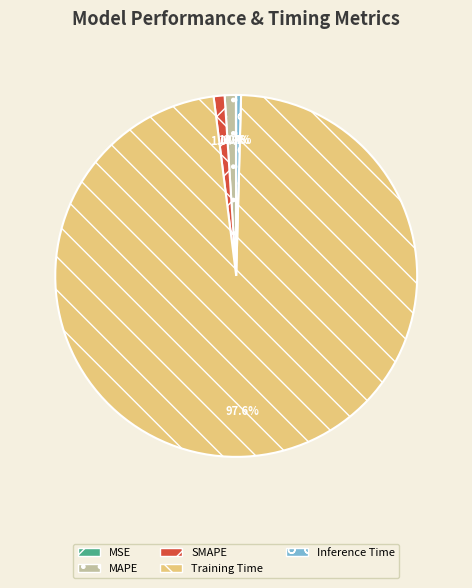

What is the majority slice?

Training Time